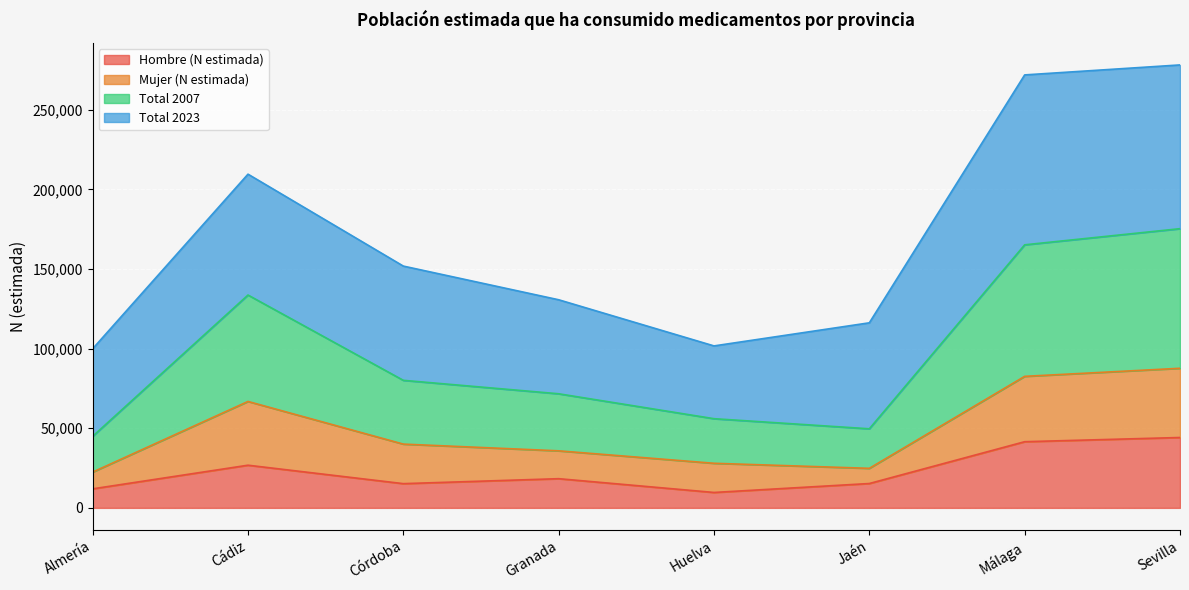

How many data points in Hombre (N estimada) are above 18332?

3